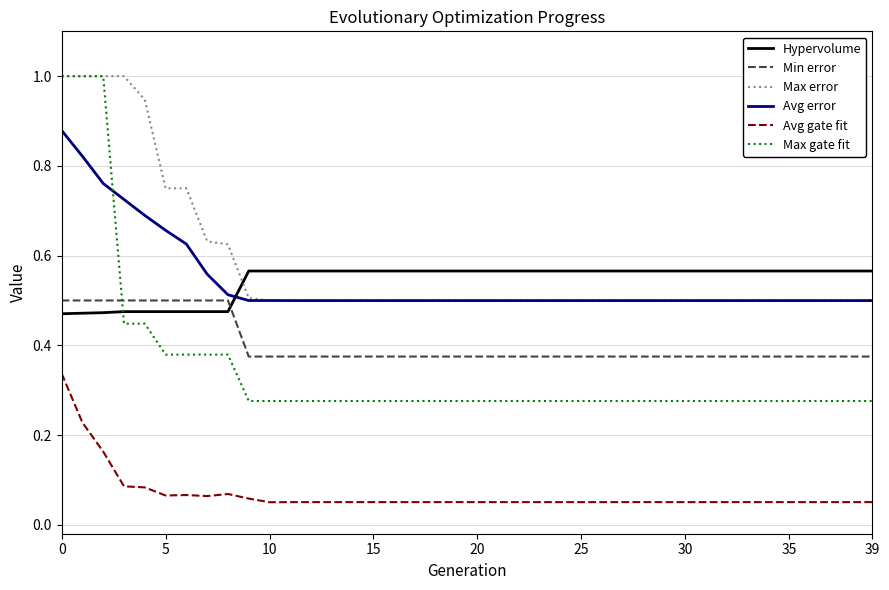

Which series has the widest spread of values?

Max gate fit